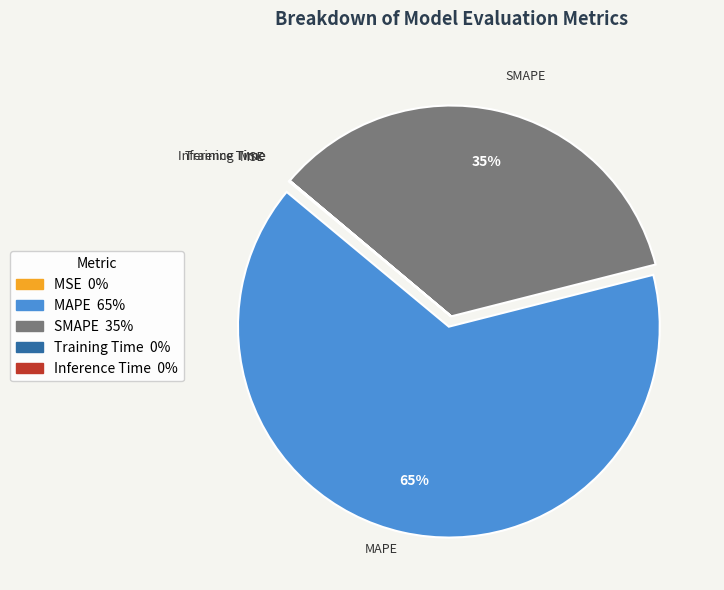

True or false: MAPE accounts for 65% of the total.

True